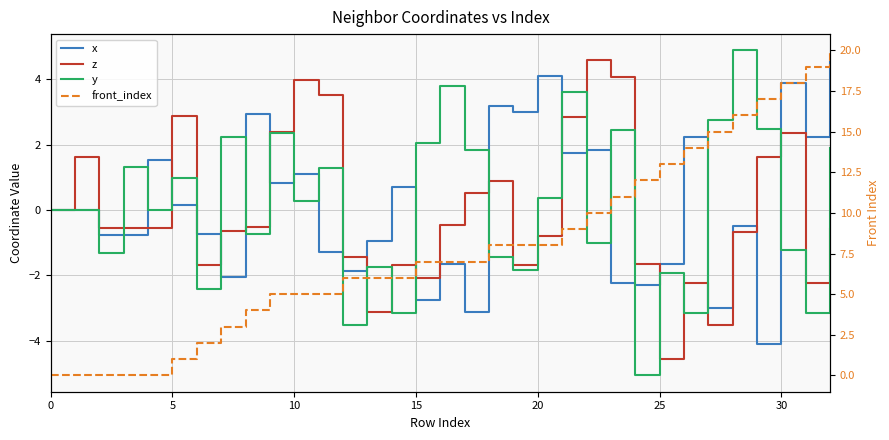

At which category does the chart reach its peak across all series?

32